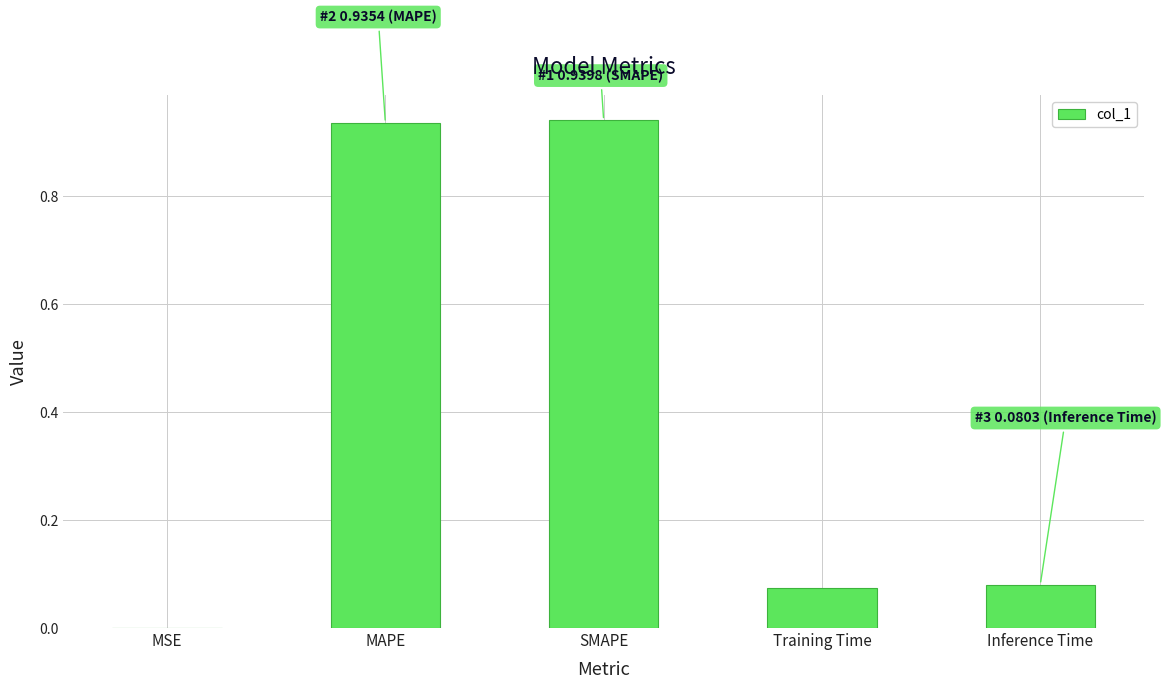

The value at MSE is 0.0. True or false?

True